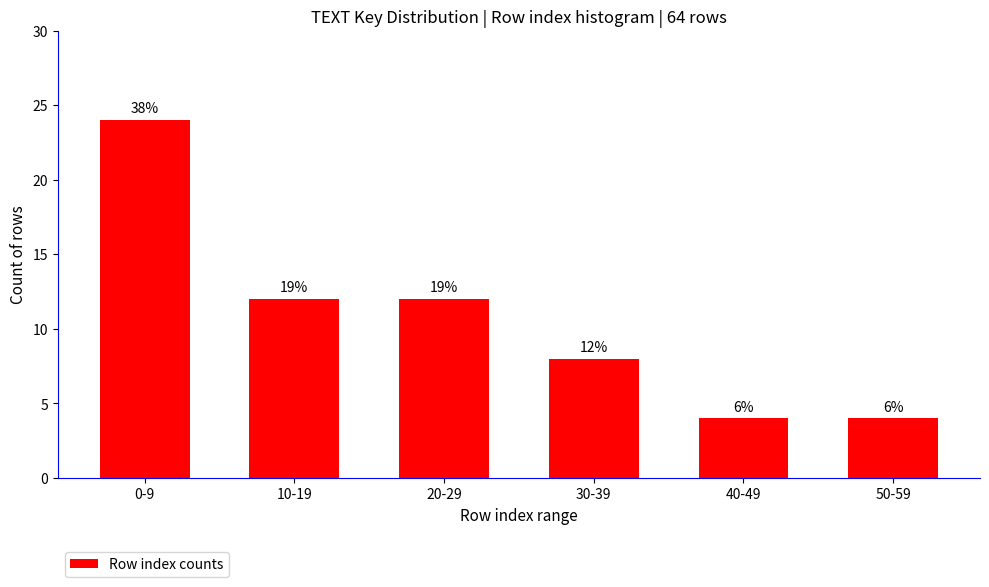

How many bars are there in total?

6